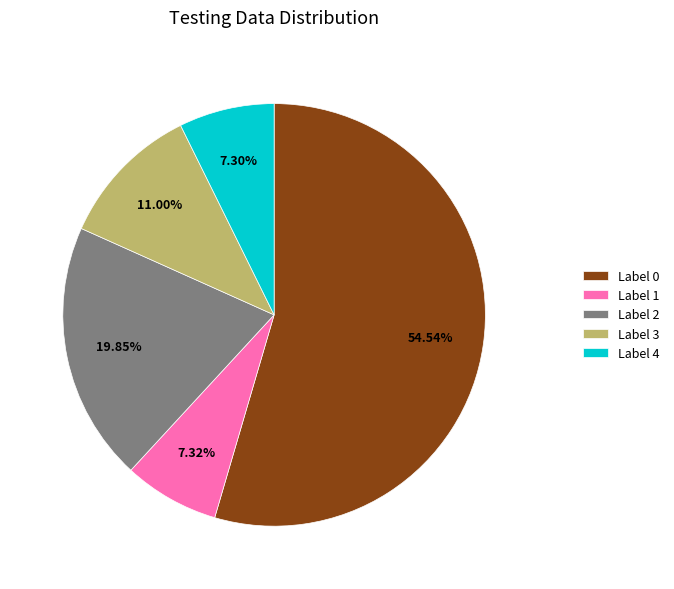

Is the sum of Label 3 and Label 1 greater than half?

No